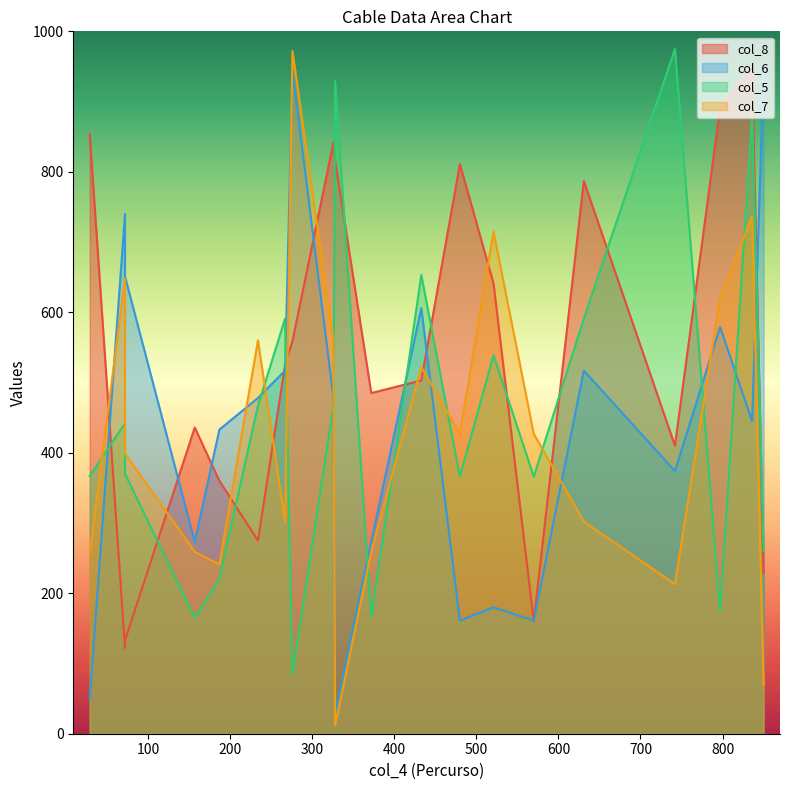

Which category has the lowest value in the col_8 series?

72